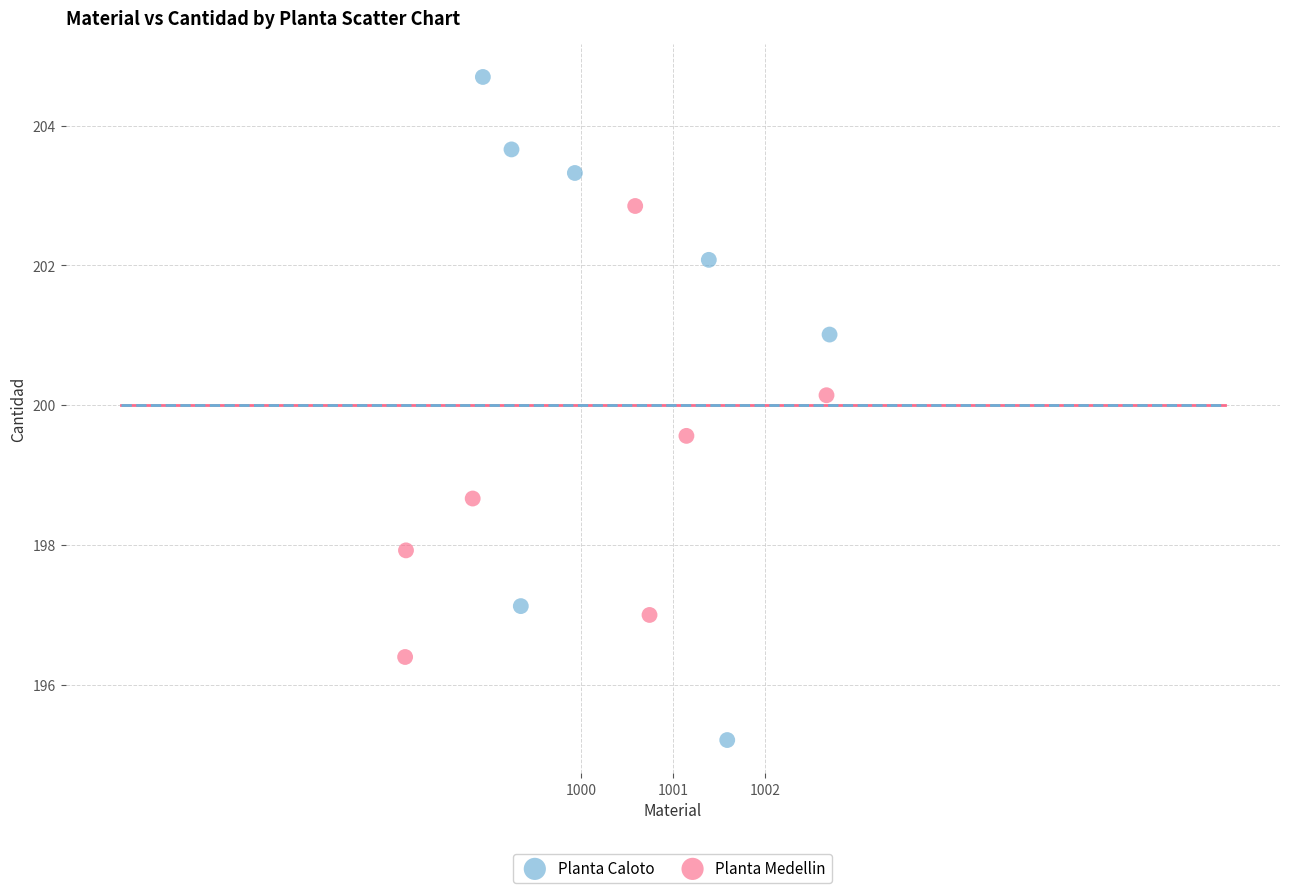

Which series contains the lowest Y value?

Planta Caloto